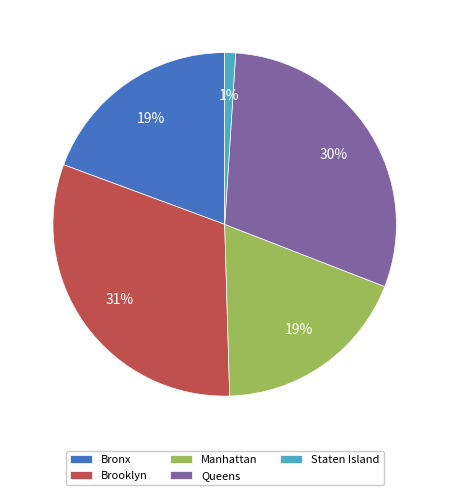

True or false: Brooklyn accounts for 22% of the total.

False